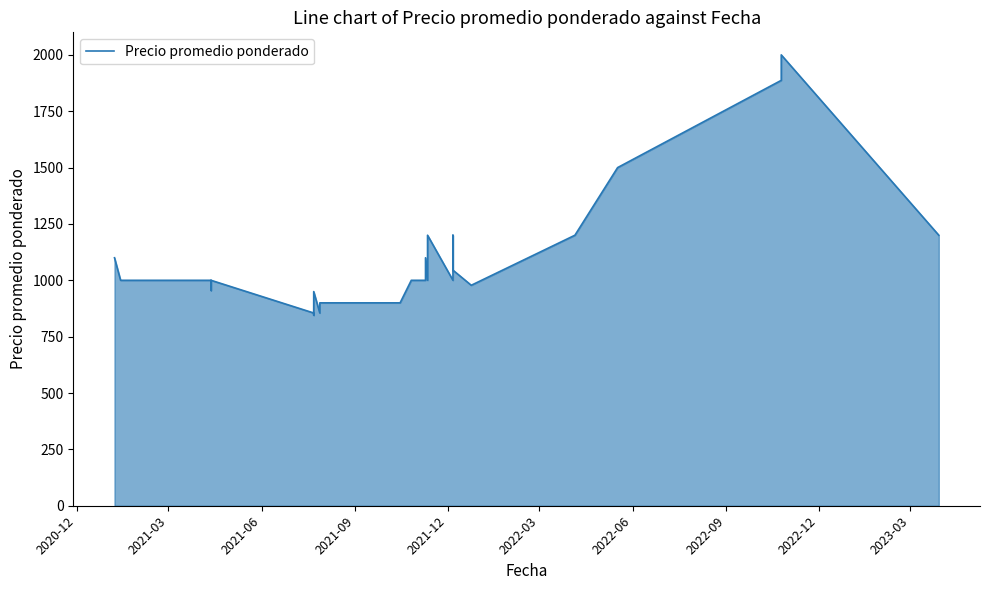

The value at 2021-06 is 683. True or false?

False